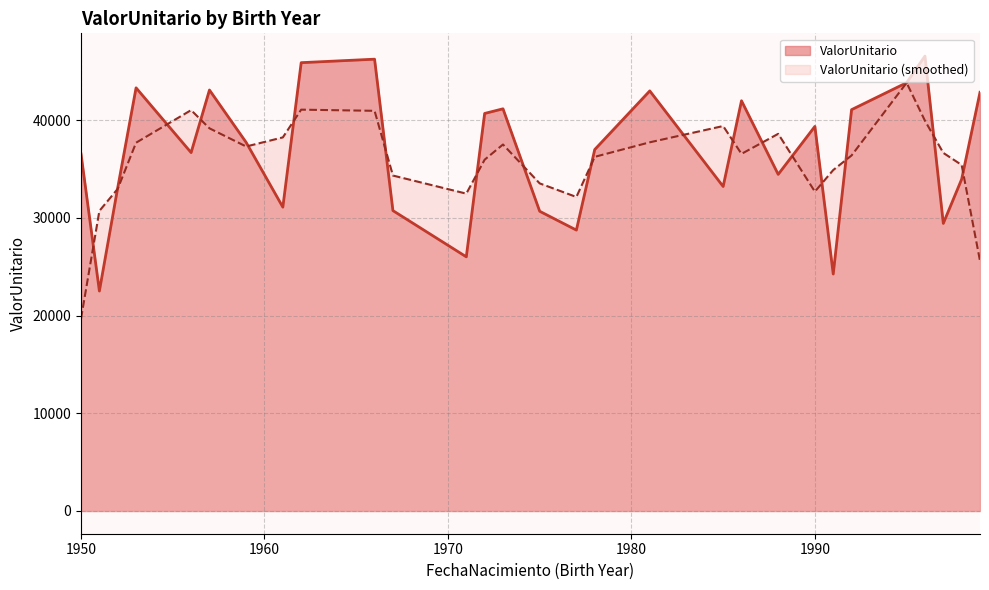

Which category has the lowest value across all series?

1950